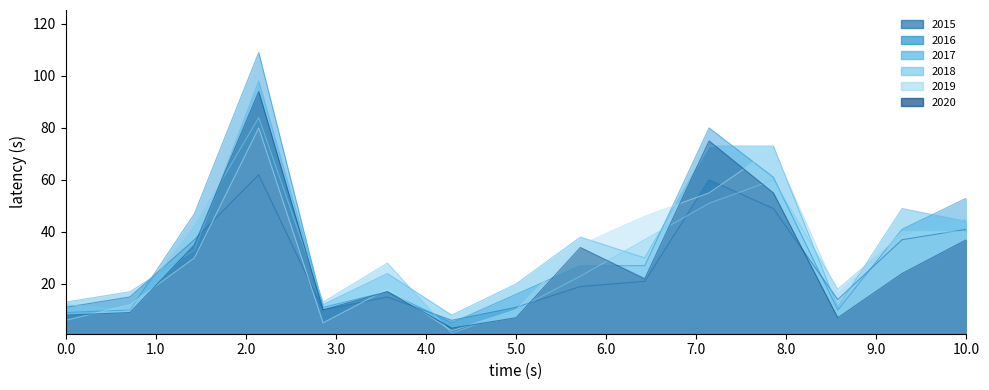

What is the spread (max minus min) of values at 5.0?

13